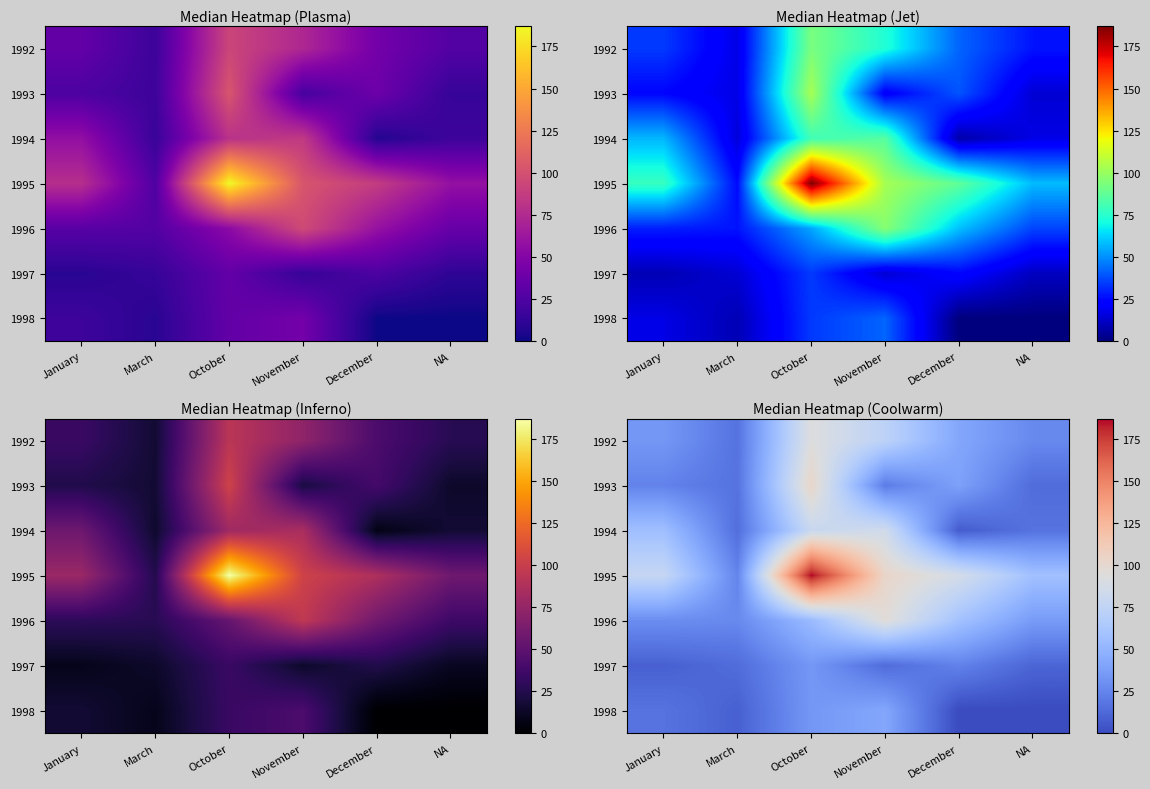

Is it true that 1993 equals 6 at March?

False